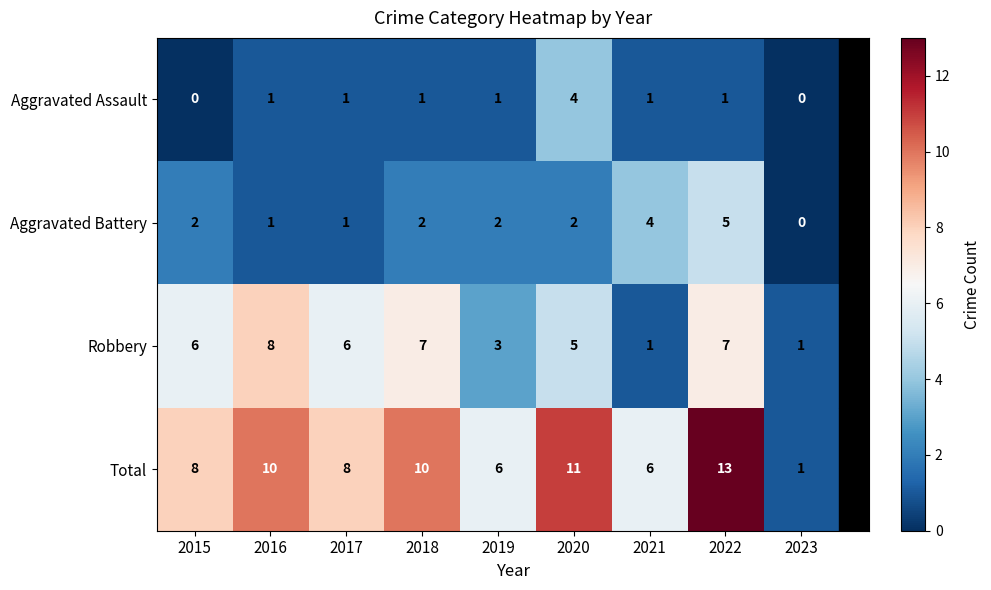

What is the total value across all series at 2015?

16